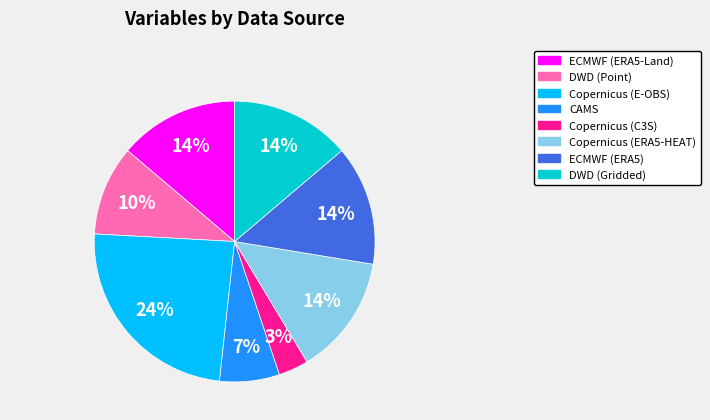

To the nearest percent, what is the difference between the largest and smallest slice percentages?

21%